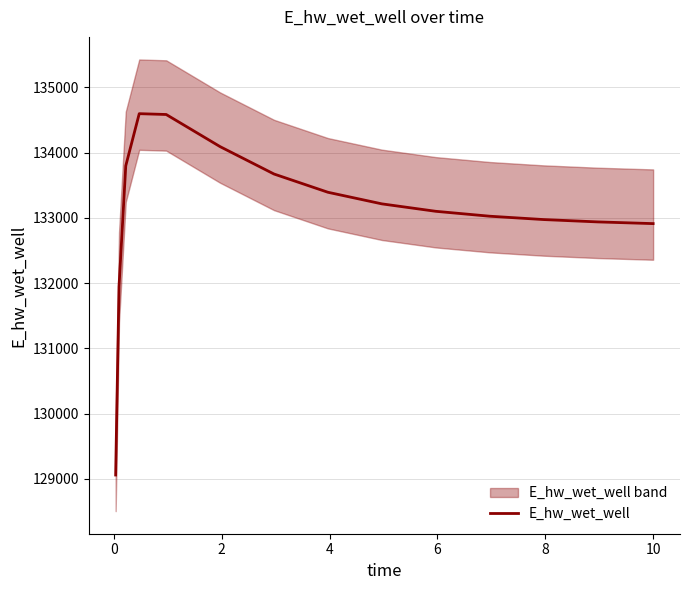

What is the value of the 13th point from the left?

133391.9